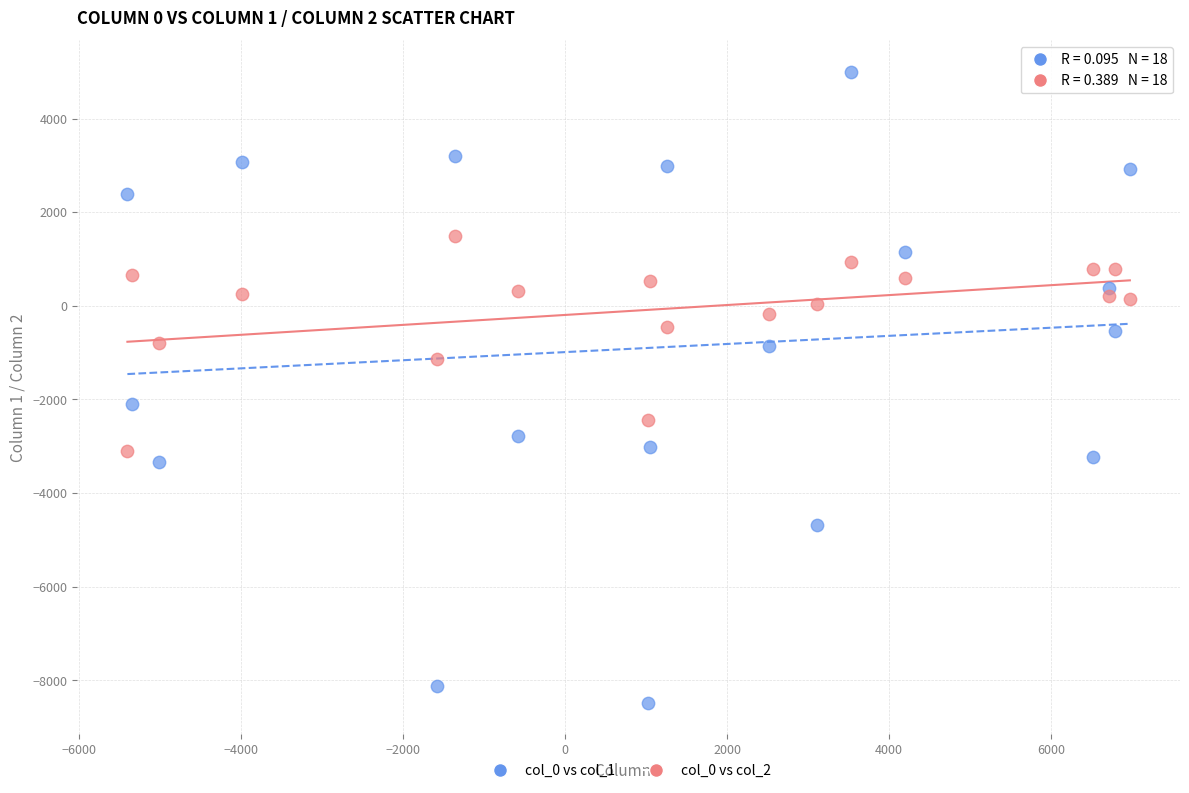

Across all data points, what is the range of X values (max minus min)?

12380.1